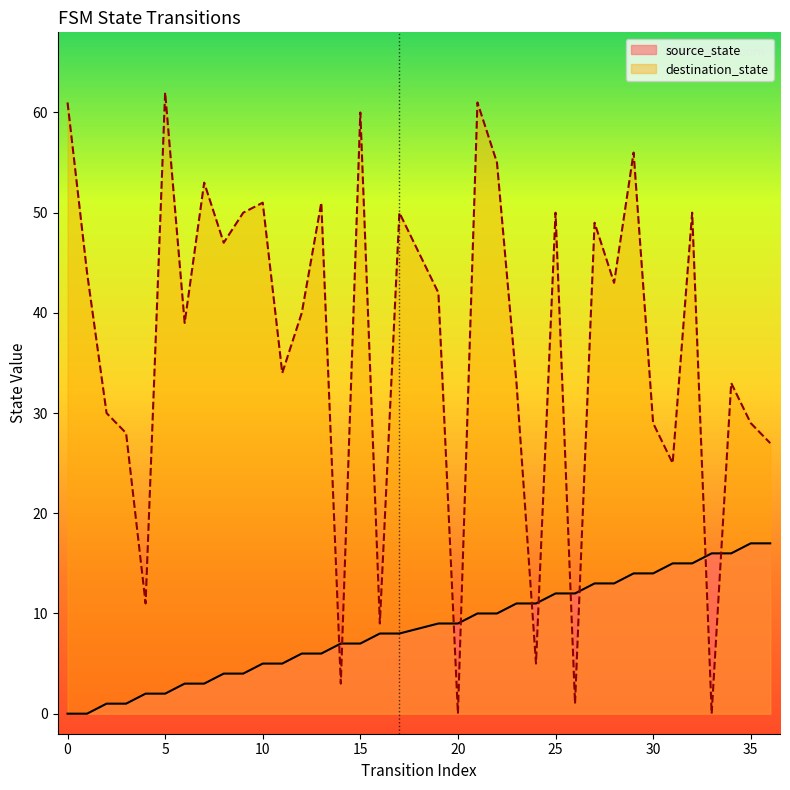

At which category does destination_state reach its first local peak?

5